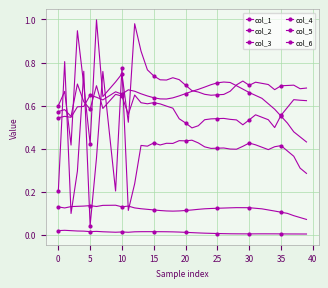

Does the chart display data point markers on the line(s)?

Yes